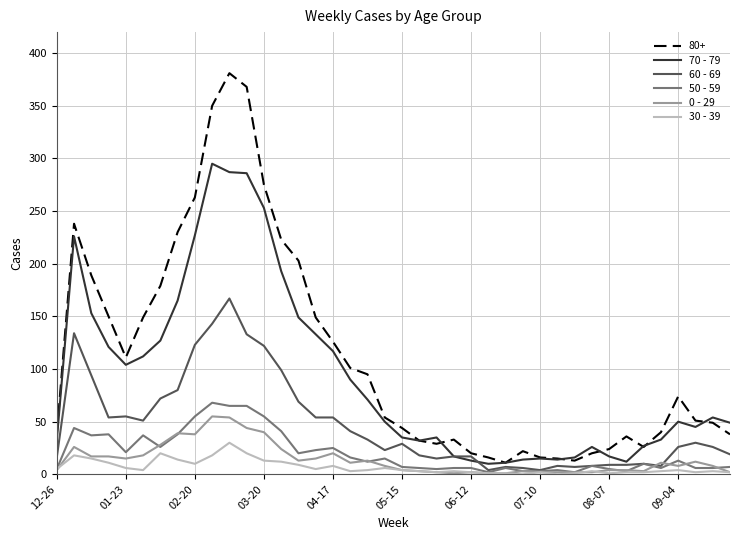

Which series has the largest total across all categories?

80+